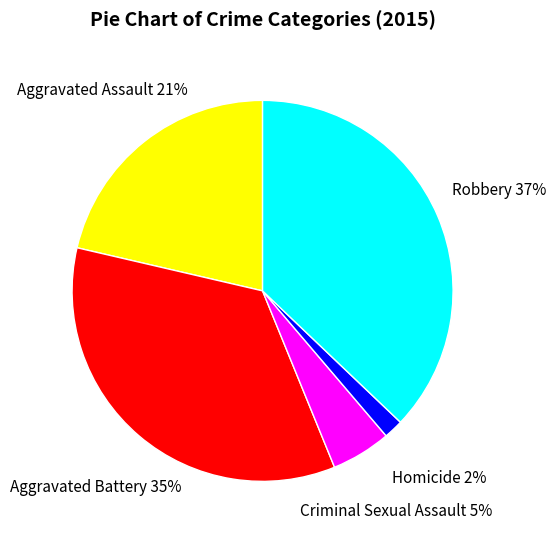

To the nearest percent, what portion does Aggravated Battery represent?

35%